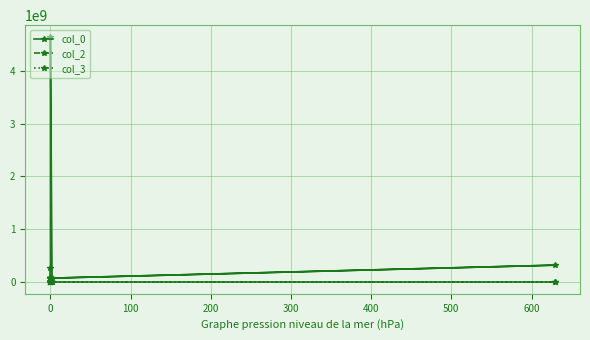

True or false: col_0 has a value of 445285376 at 500.

False